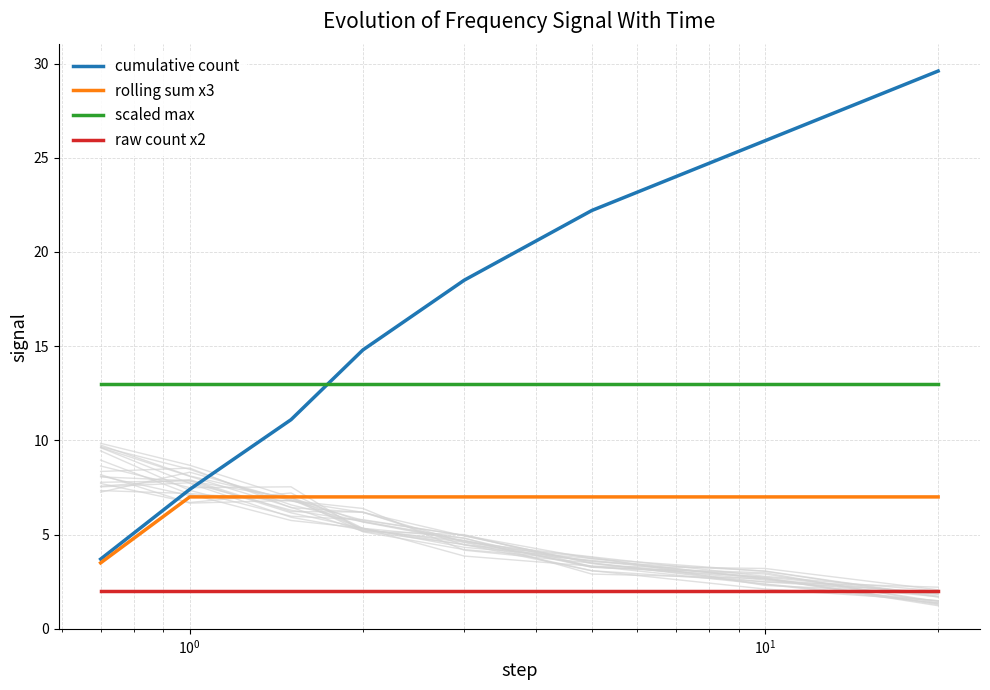

True or false: cumulative count and raw count x2 cross at least once.

False